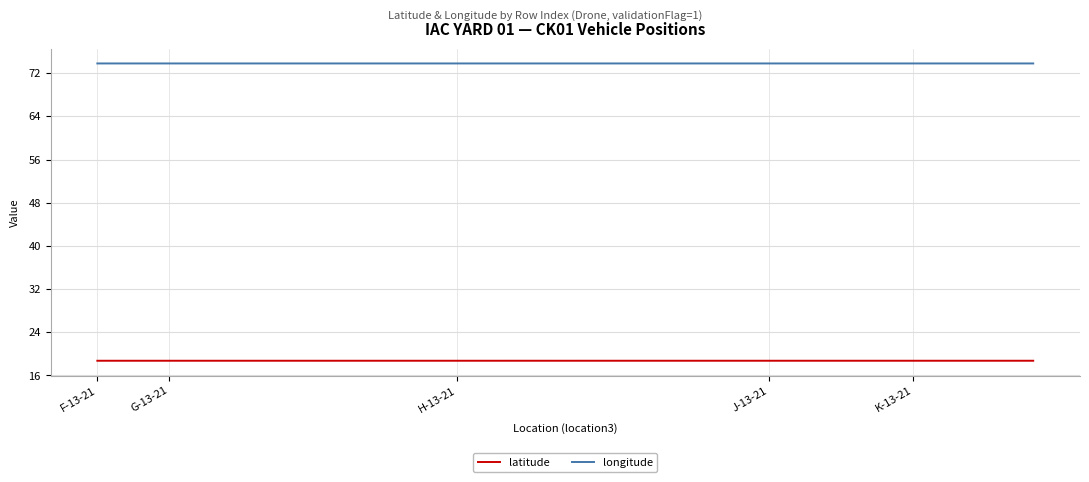

Rank the series by their maximum value, from lowest to highest.

latitude, longitude